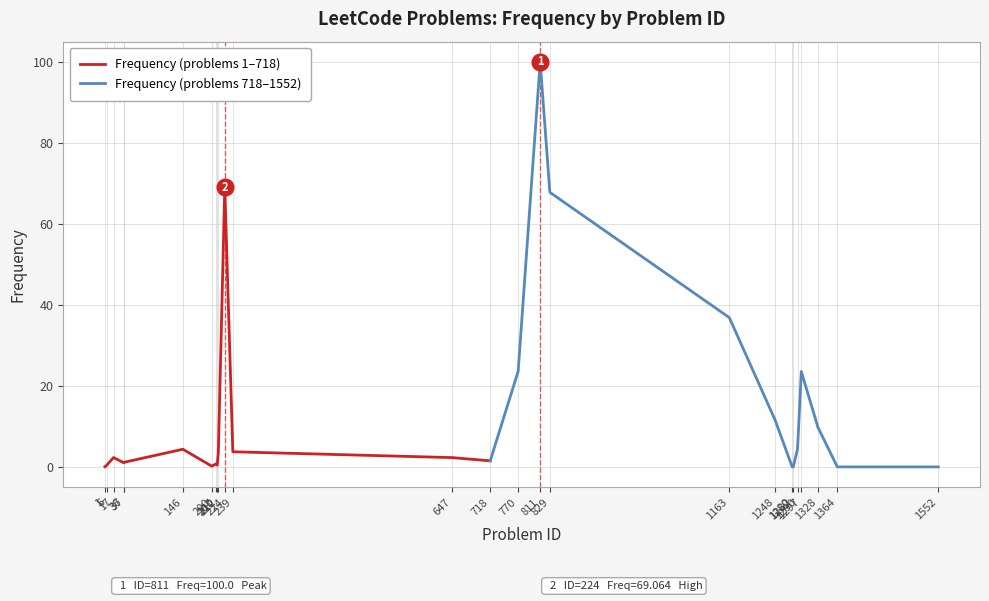

Read the value at 1297.

23.5